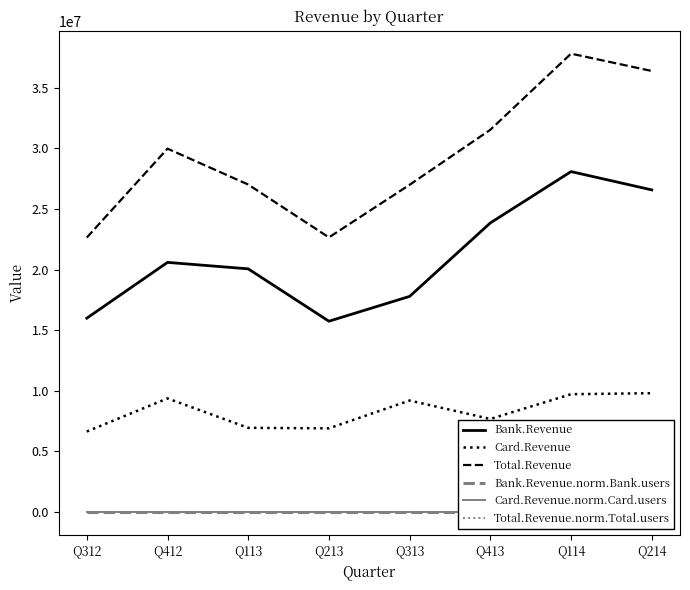

How many lines are shown in the chart?

6